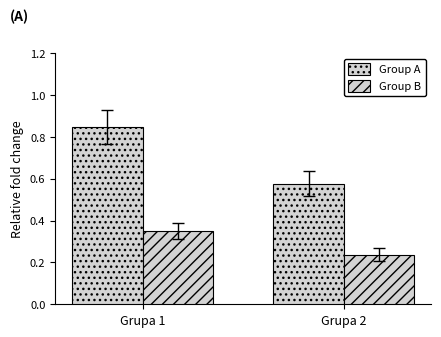

Are the bars grouped side by side (vs. stacked)?

Yes